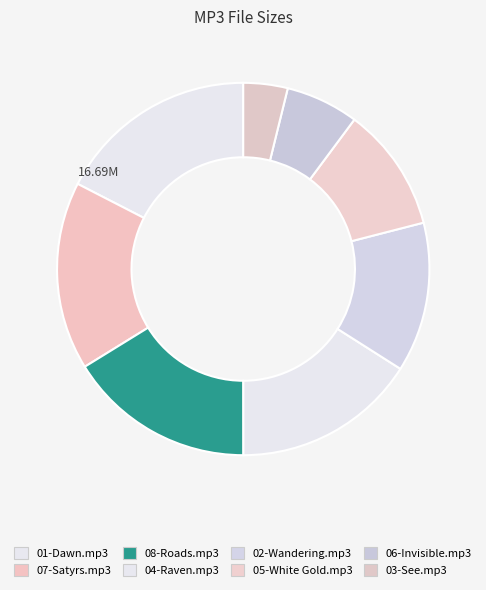

Which category has the smallest portion of the pie?

03-See.mp3